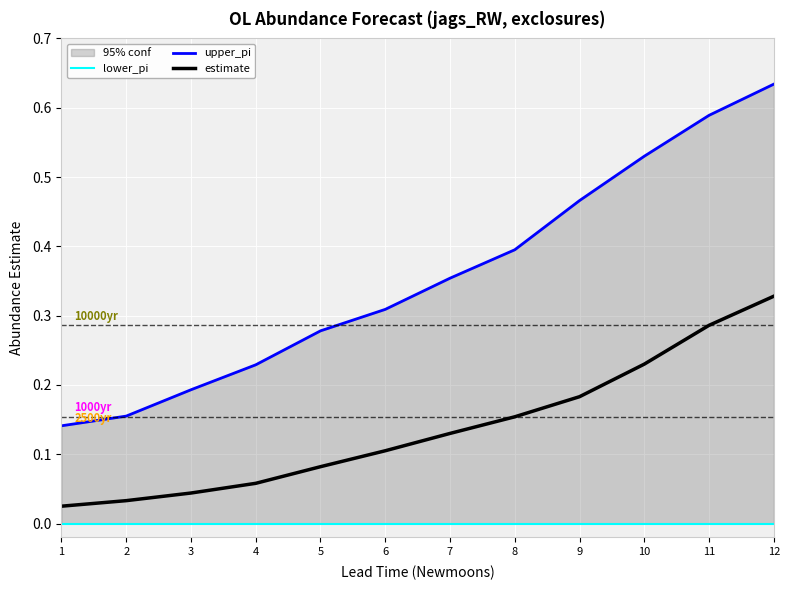

What is the difference between the maximum and minimum values in the estimate series?

0.3